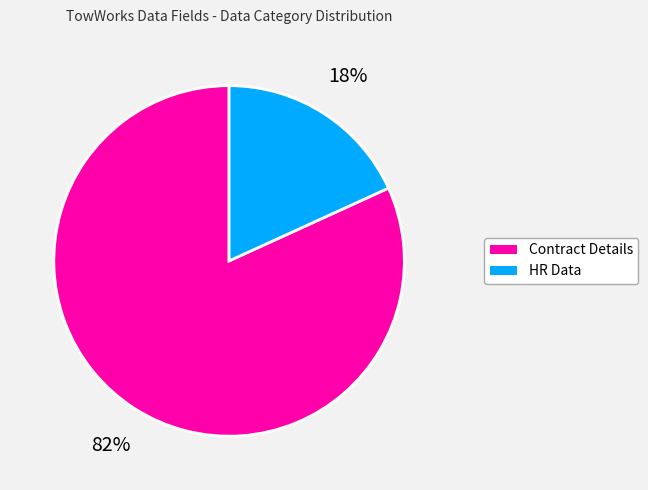

Which category has the smallest portion of the pie?

HR Data